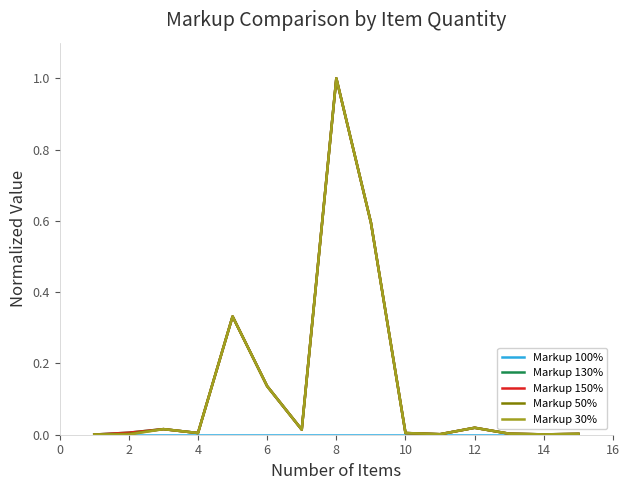

How many lines are shown in the chart?

5